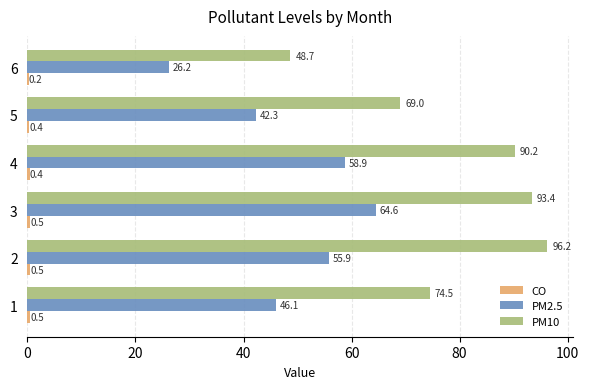

At which category is the sum across all series the highest?

3